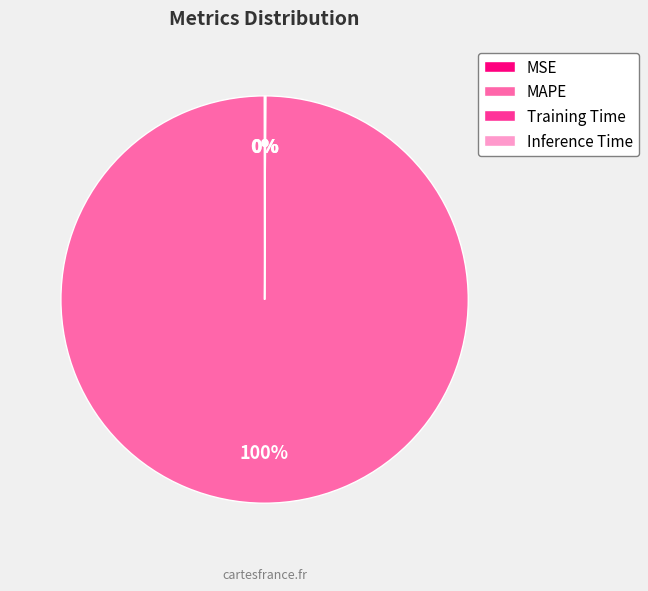

Which slice is the largest?

MAPE